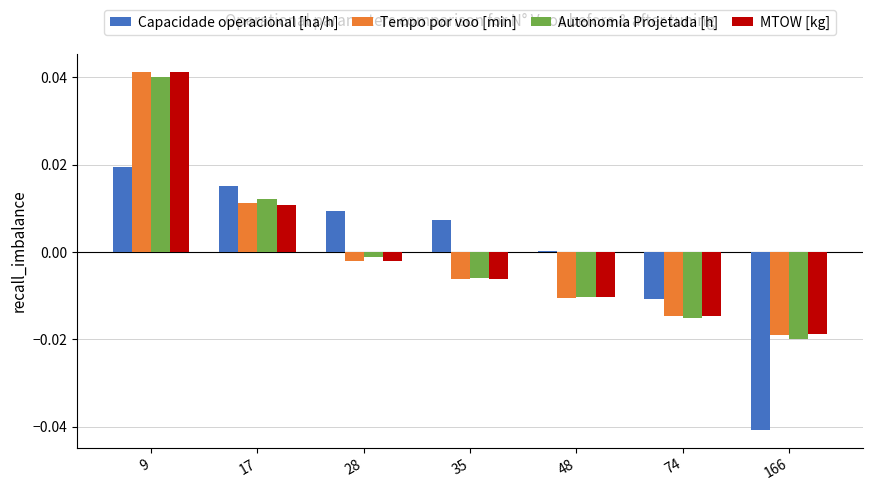

Where does the MTOW [kg] series first go above 0?

9